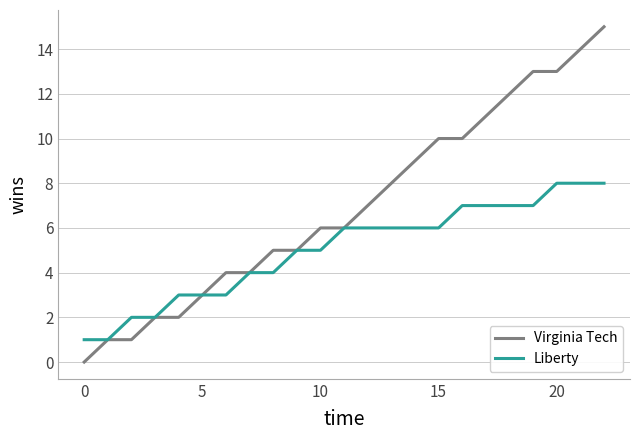

Which series has the largest total across all categories?

Virginia Tech